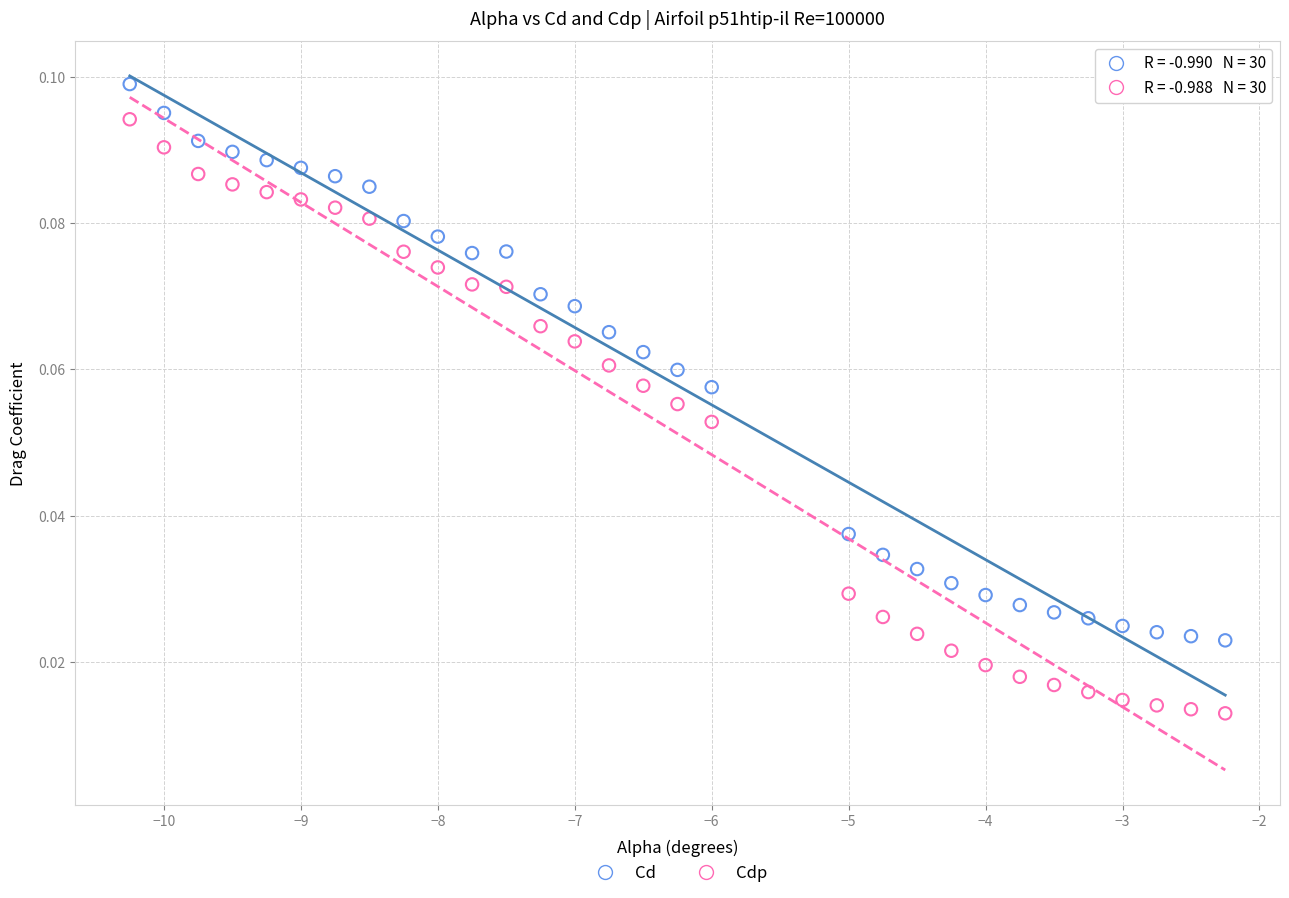

What are all the series names shown in the legend?

Cd, Cdp